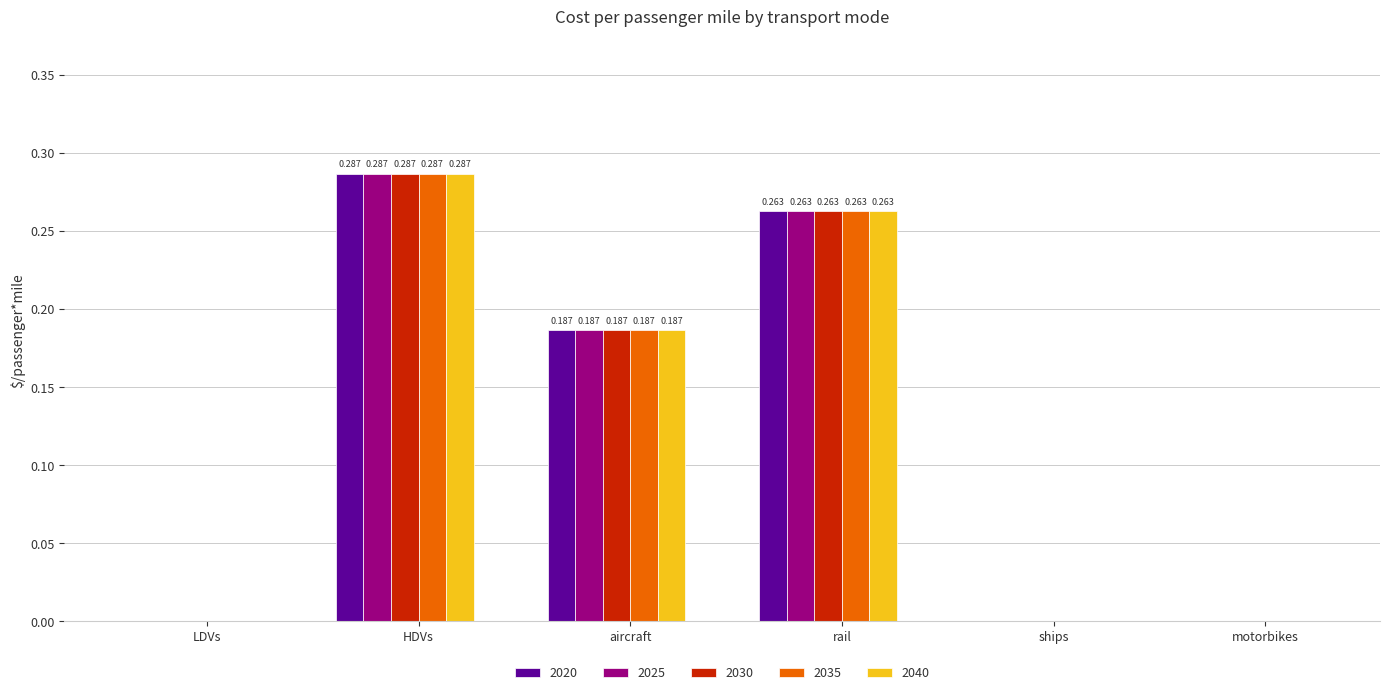

Is the value of 2035 at ships greater than the value of 2030 at rail?

No